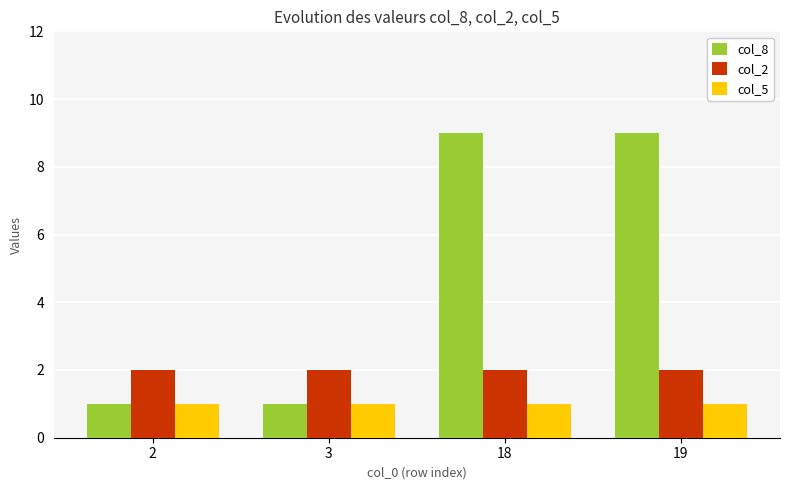

Reading left to right, transcribe all the data shown in this chart.

col_8: 2=1	3=1	18=9	19=9
col_2: 2=2	3=2	18=2	19=2
col_5: 2=1	3=1	18=1	19=1